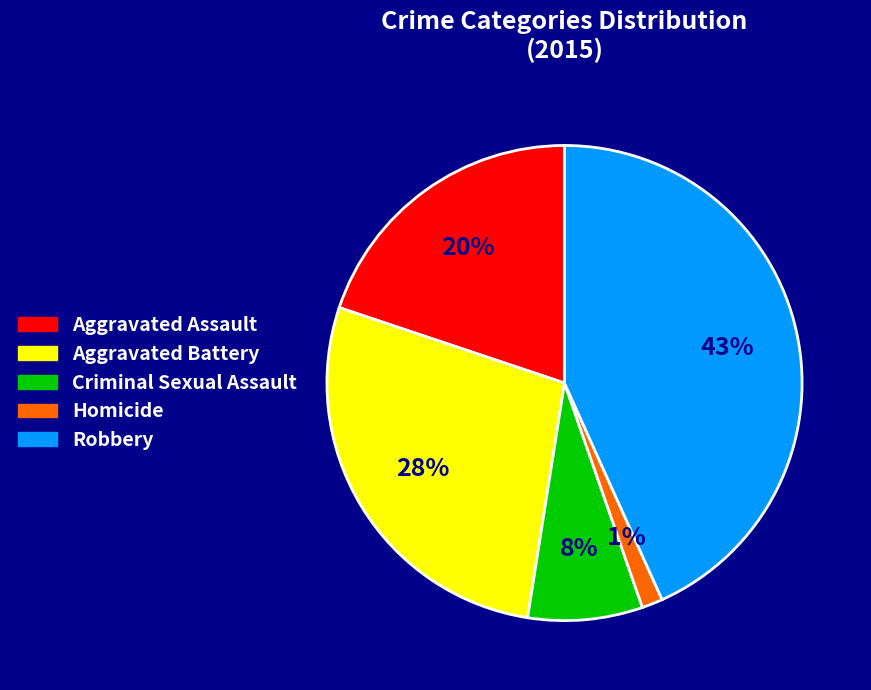

Count the number of slices in the pie.

5